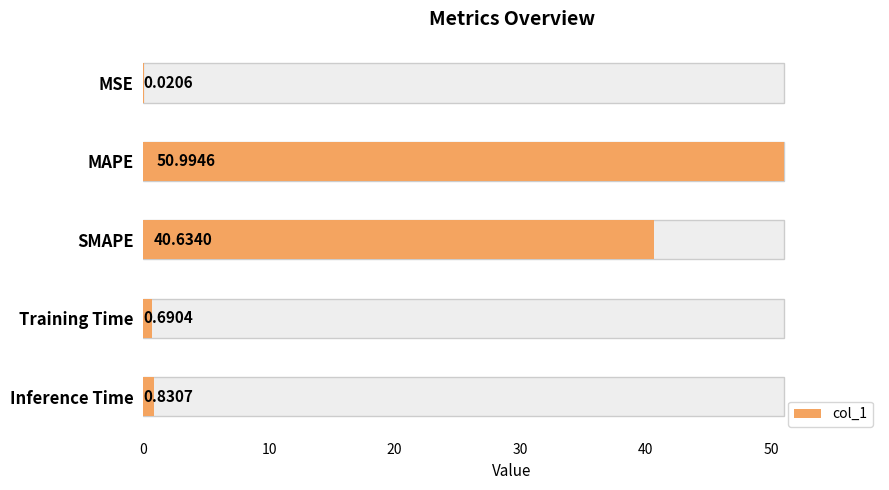

What is the difference between the maximum and minimum values?

51.0